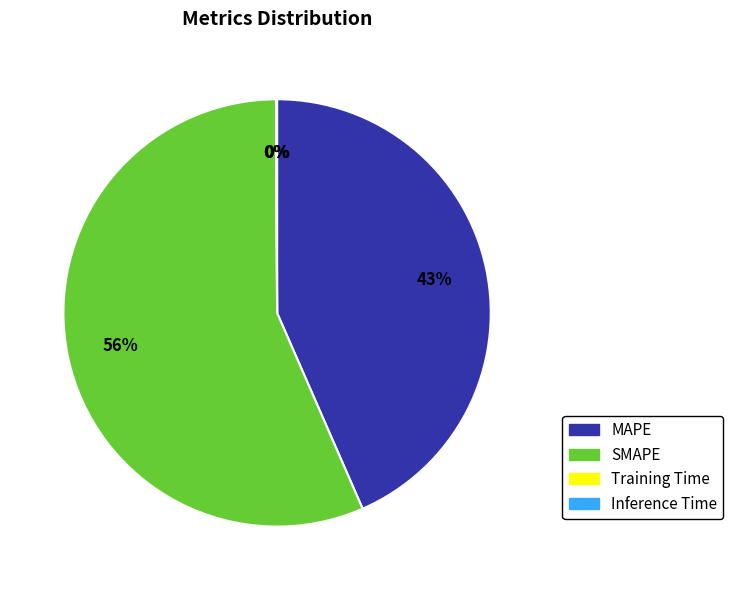

Which slice represents more than half of the pie?

SMAPE